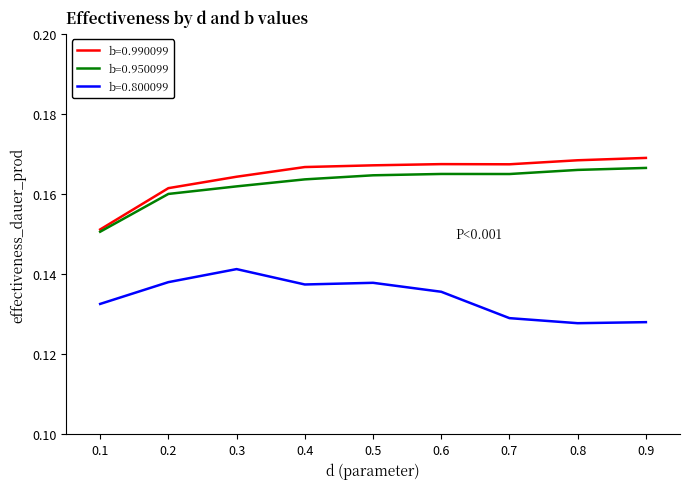

The value of b=0.950099 at 0.3 is 0.0. True or false?

False